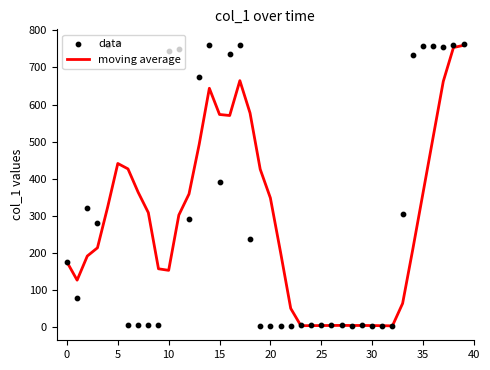

Which series contains the lowest Y value?

data